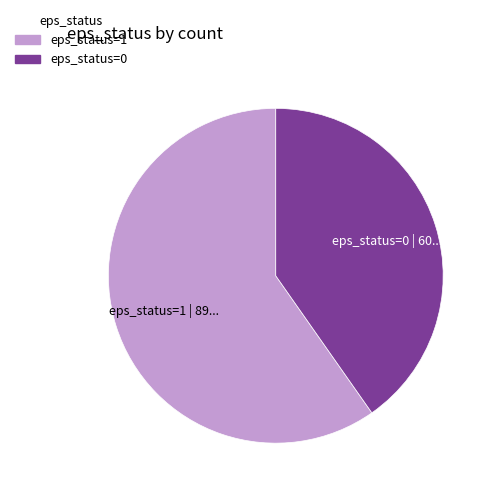

Is the sum of eps_status=0 and eps_status=1 greater than half?

Yes